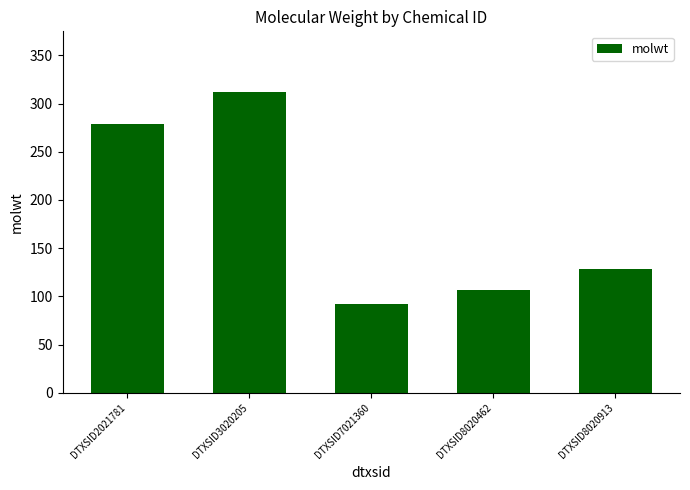

What is the ratio of the value at DTXSID8020913 to the value at DTXSID3020205?

0.4